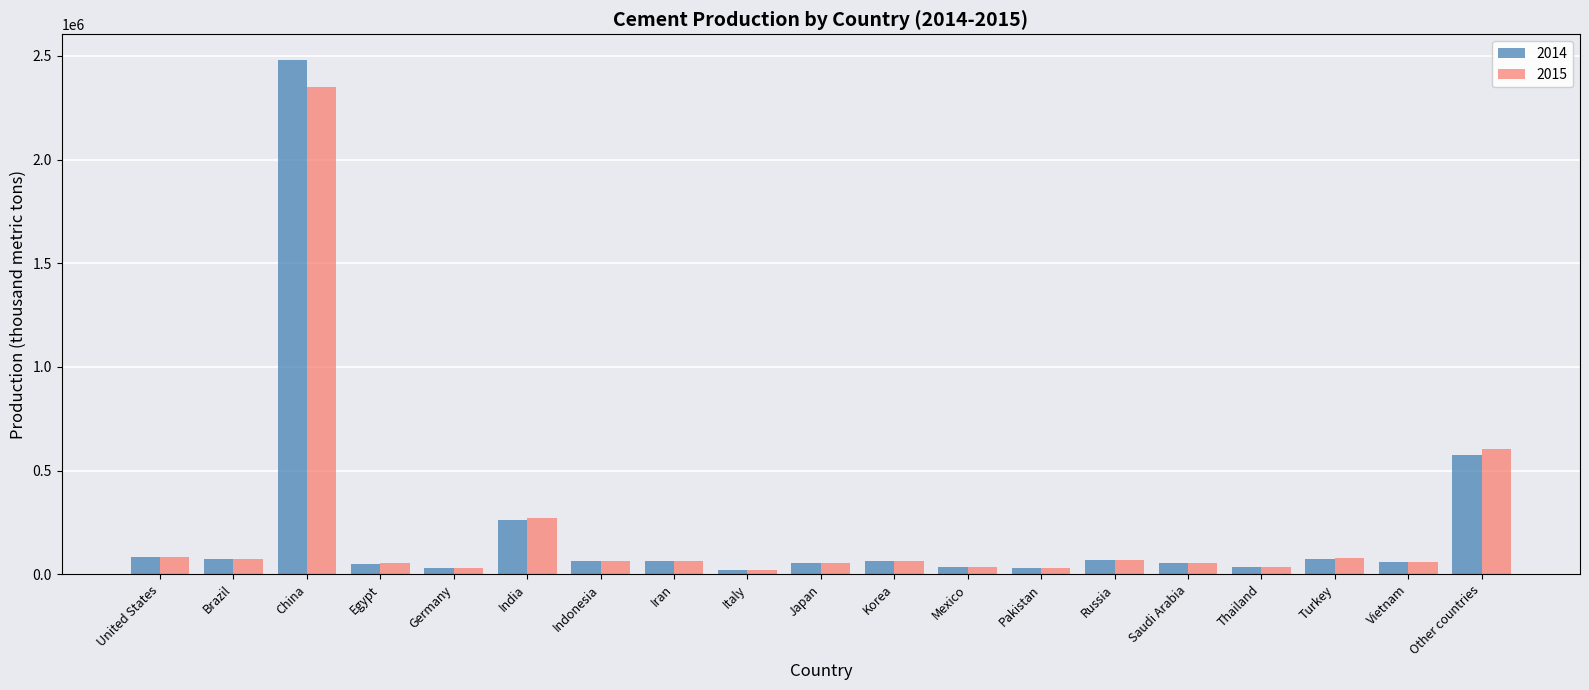

What is the difference between the maximum and minimum values in the 2014 series?

2458000